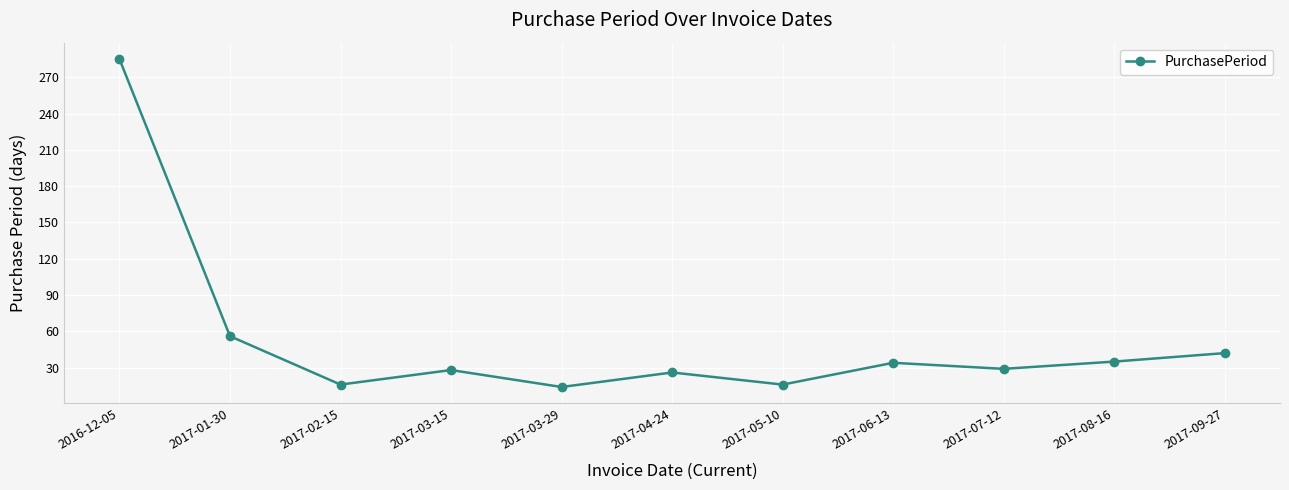

True or false: the data shows 50 at 2017-07-12.

False